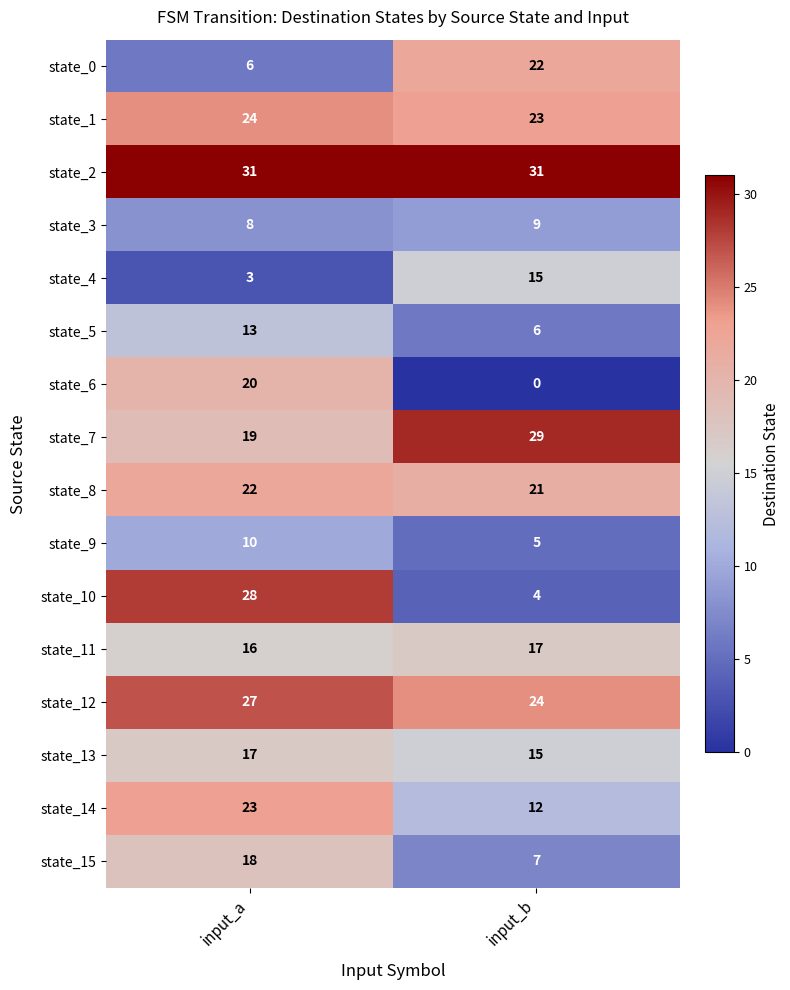

What is the difference between the highest and lowest values at input_b?

31